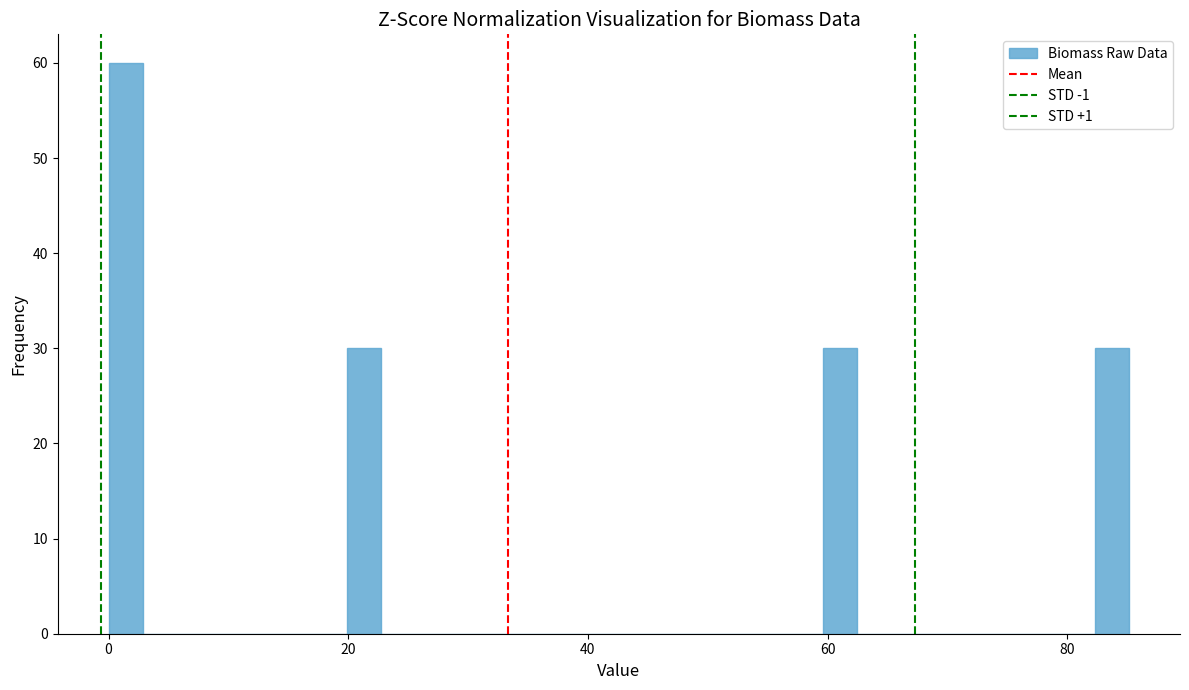

Around what value on the x-axis is the tallest bar? Give the approximate position of its centre, as read against the axis.

2